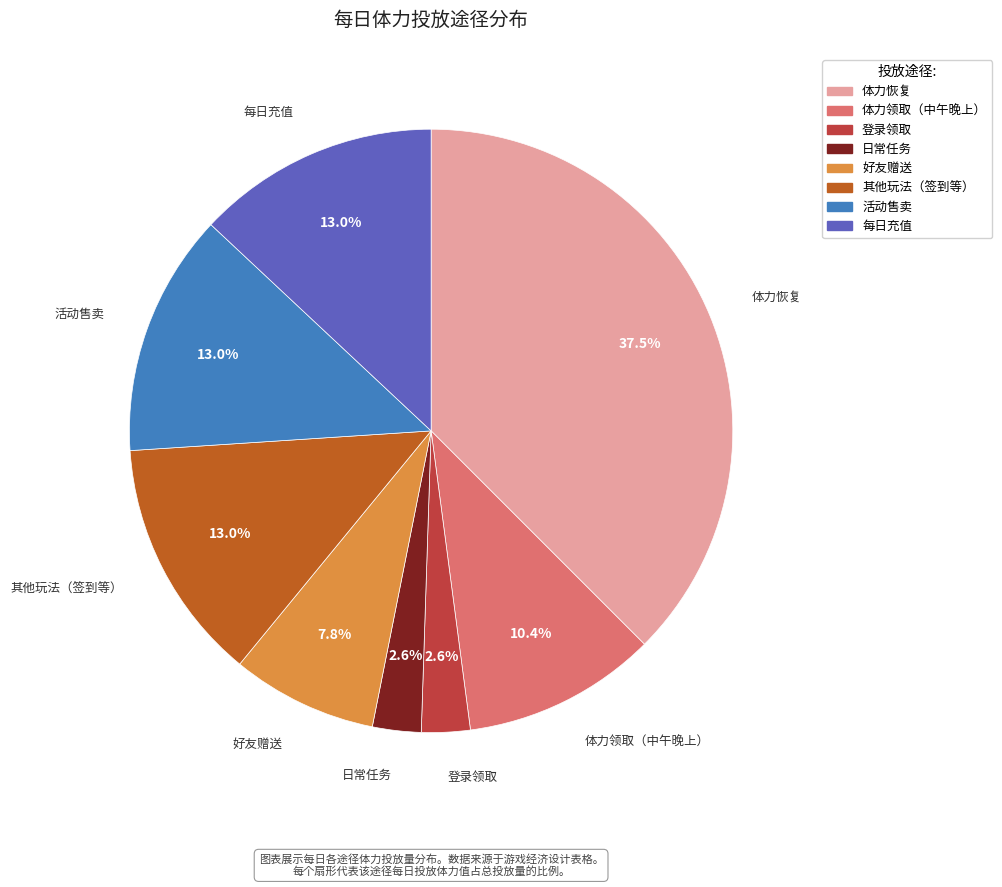

Which category has the biggest portion of the pie?

体力恢复